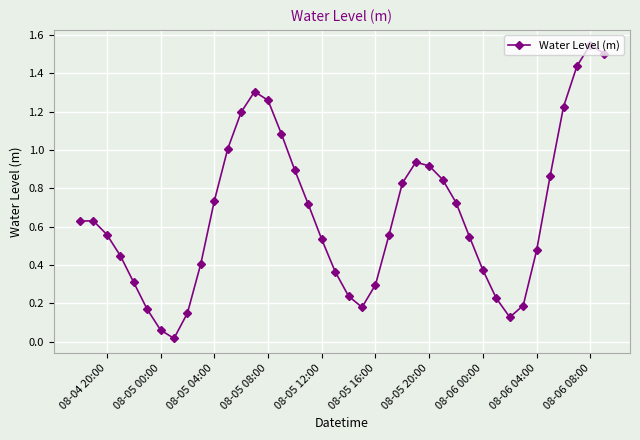

How many interior local valleys (lower than both neighbors) does the data have?

3